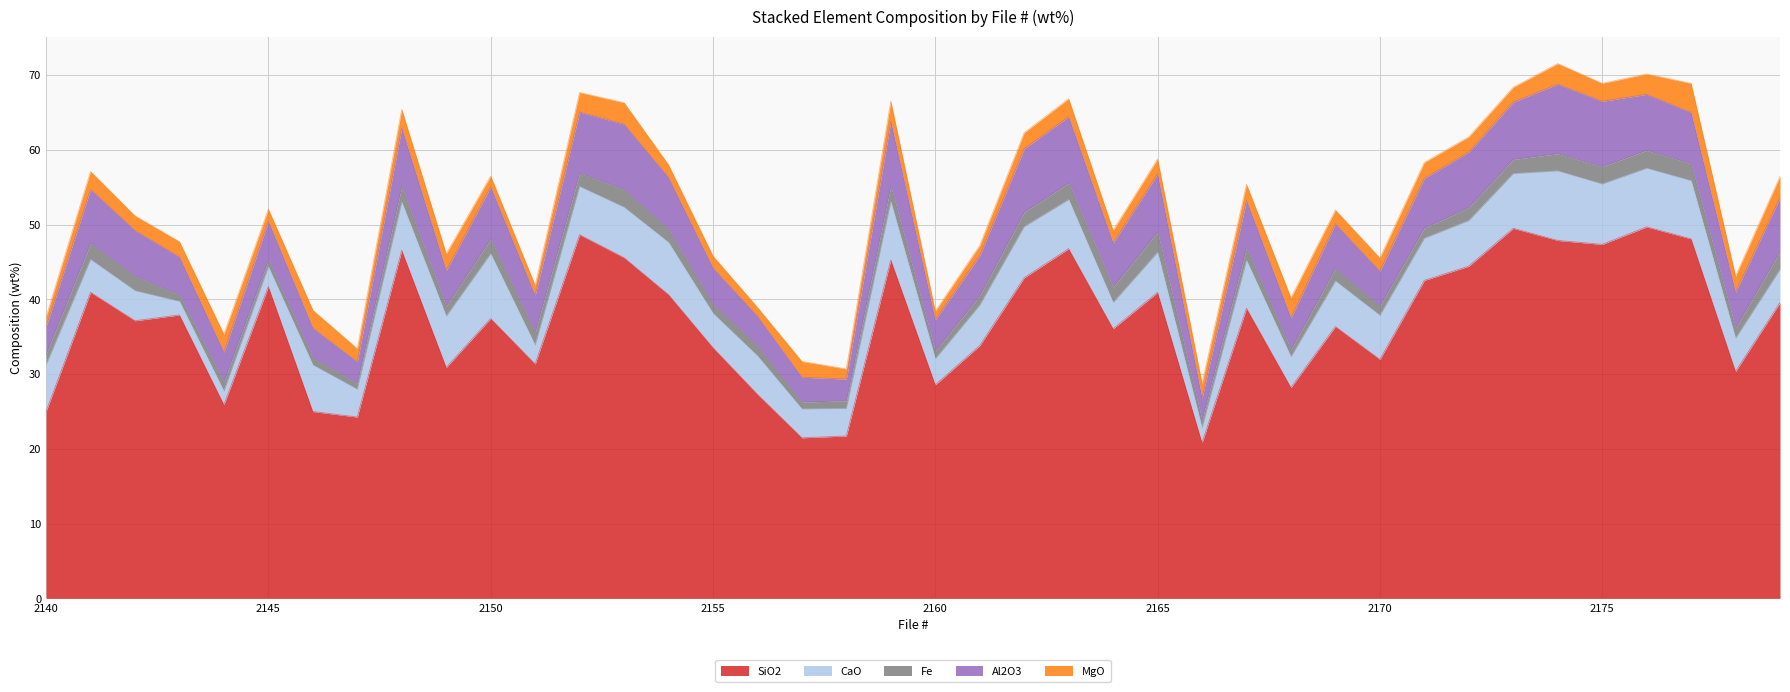

The SiO2 series shows 30.9 at 2149. True or false?

True